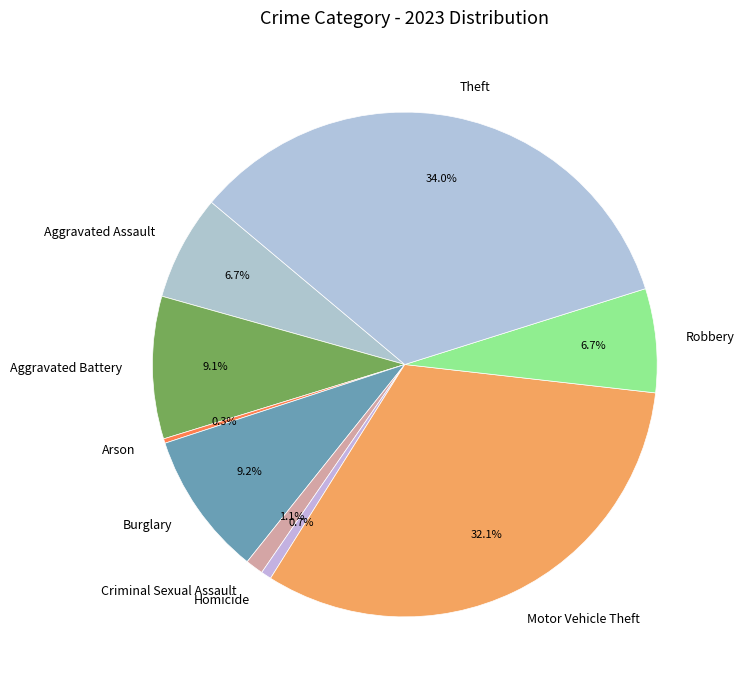

What percentage is the Criminal Sexual Assault slice, to the nearest percent?

1%